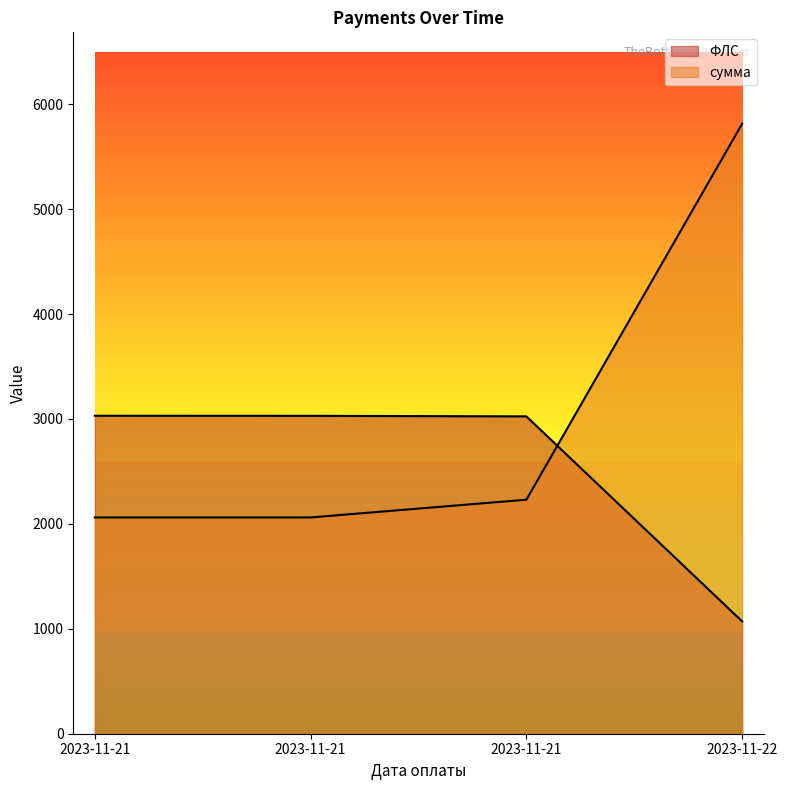

True or false: ФЛС has a value of 3031.0 at 2023-11-21.

True